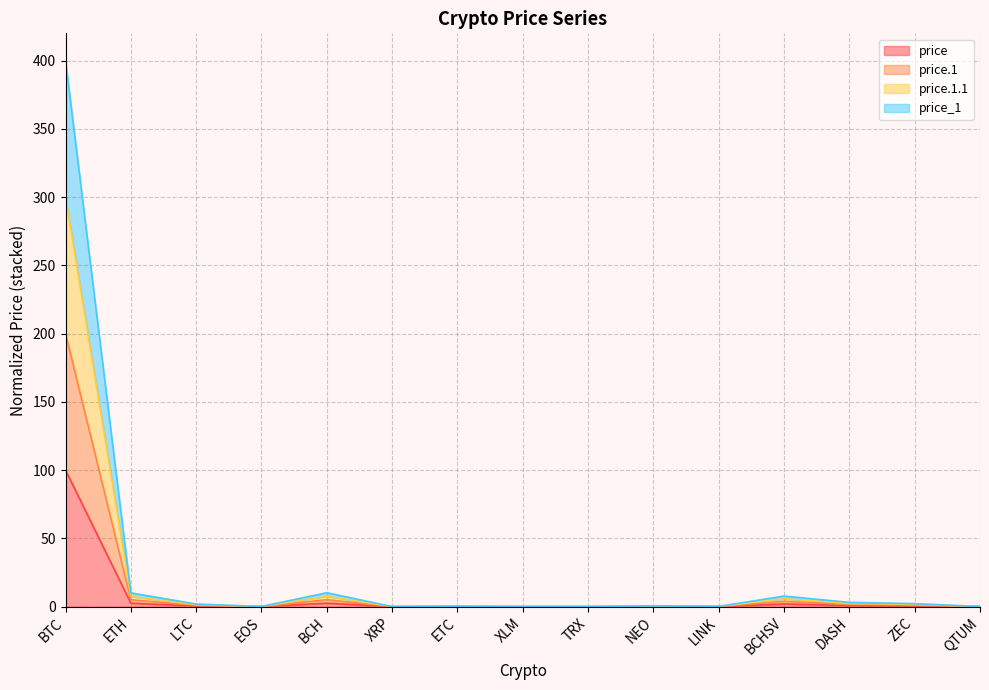

What are all the series names shown in the legend?

price, price.1, price.1.1, price_1